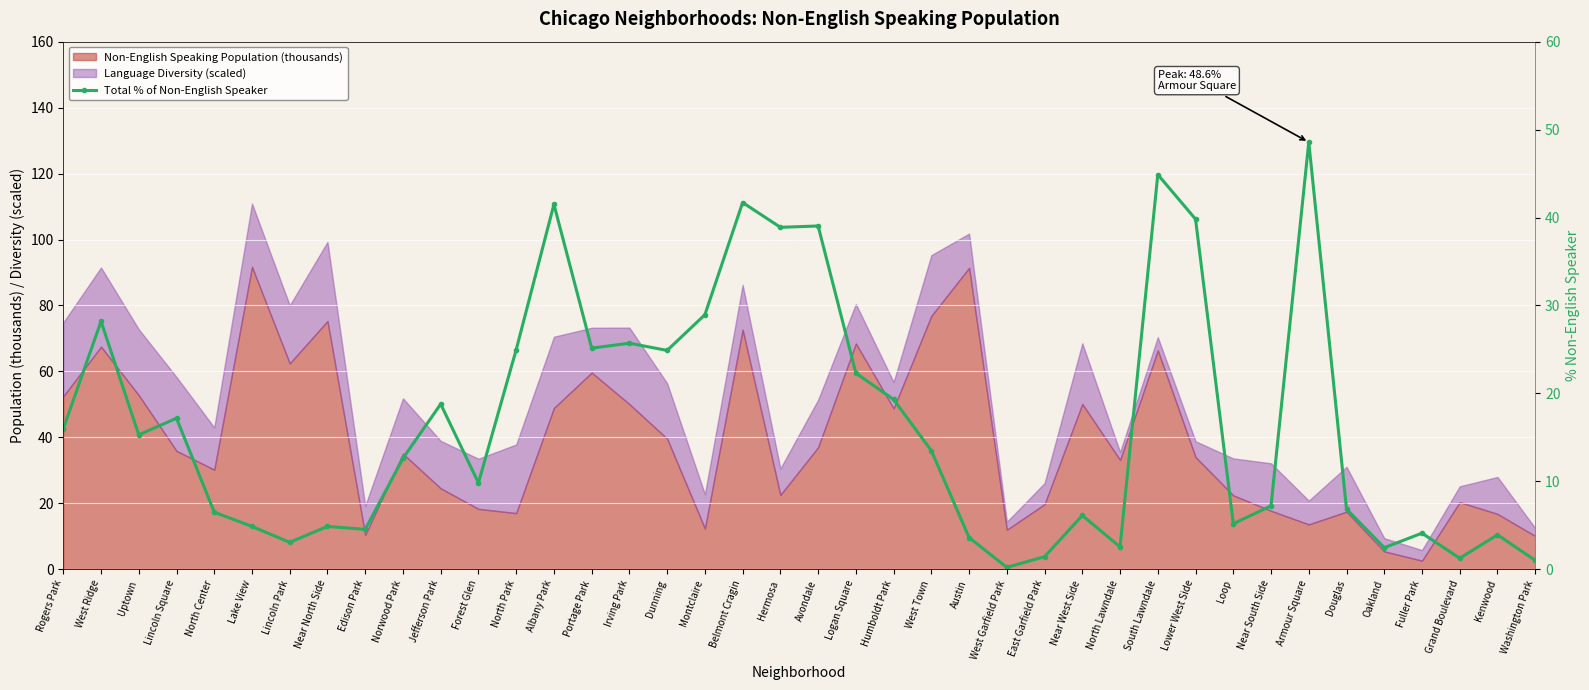

Reading left to right, list all the values displayed in this chart.

Rogers Park=16.0	West Ridge=28.2	Uptown=15.3	Lincoln Square=17.2	North Center=6.5	Lake View=4.9	Lincoln Park=3.1	Near North Side=4.9	Edison Park=4.5	Norwood Park=12.6	Jefferson Park=18.8	Forest Glen=9.8	North Park=25.0	Albany Park=41.5	Portage Park=25.1	Irving Park=25.7	Dunning=24.9	Montclaire=28.9	Belmont Cragin=41.7	Hermosa=38.9	Avondale=39.0	Logan Square=22.3	Humboldt Park=19.3	West Town=13.5	Austin=3.6	West Garfield Park=0.2	East Garfield Park=1.4	Near West Side=6.1	North Lawndale=2.5	South Lawndale=44.9	Lower West Side=39.8	Loop=5.2	Near South Side=7.2	Armour Square=48.6	Douglas=6.8	Oakland=2.5	Fuller Park=4.1	Grand Boulevard=1.3	Kenwood=3.9	Washington Park=1.0